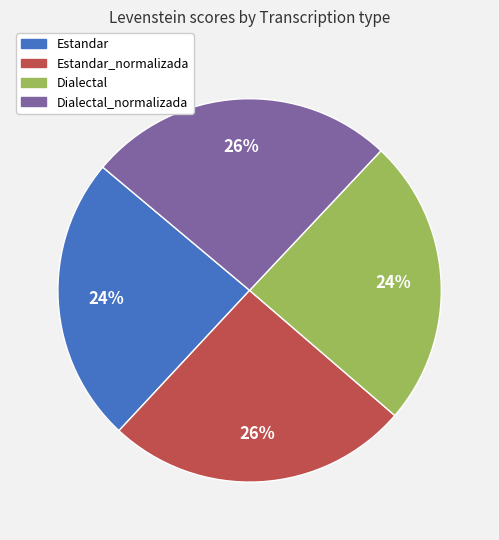

Is there a majority slice in this chart?

No